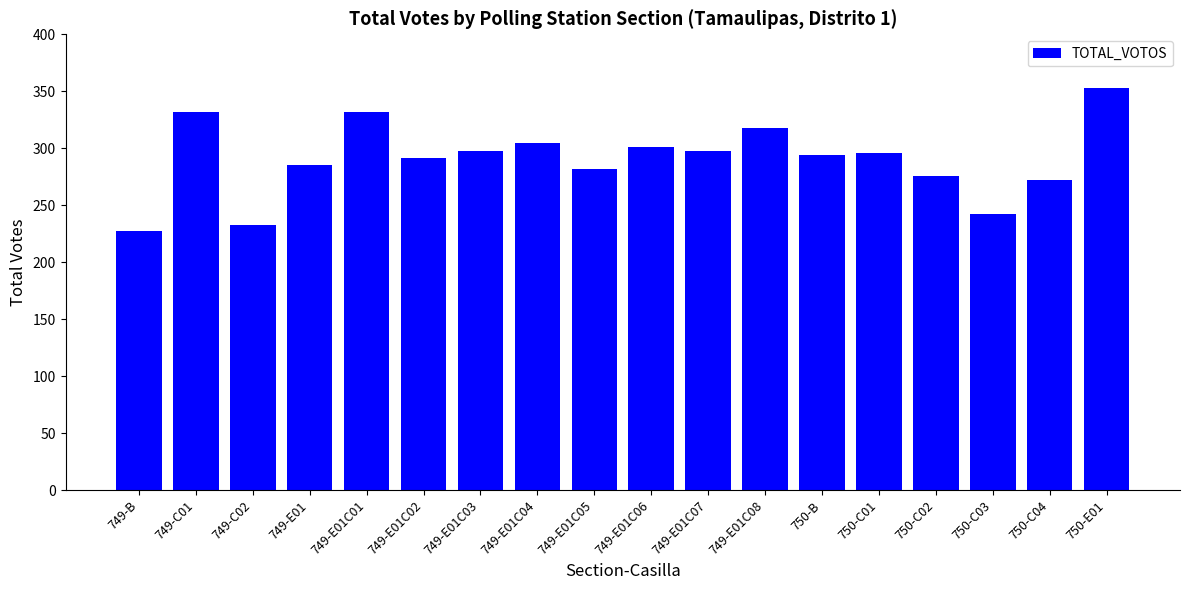

What is the ratio of the value at 750-C04 to the value at 750-B?

0.9